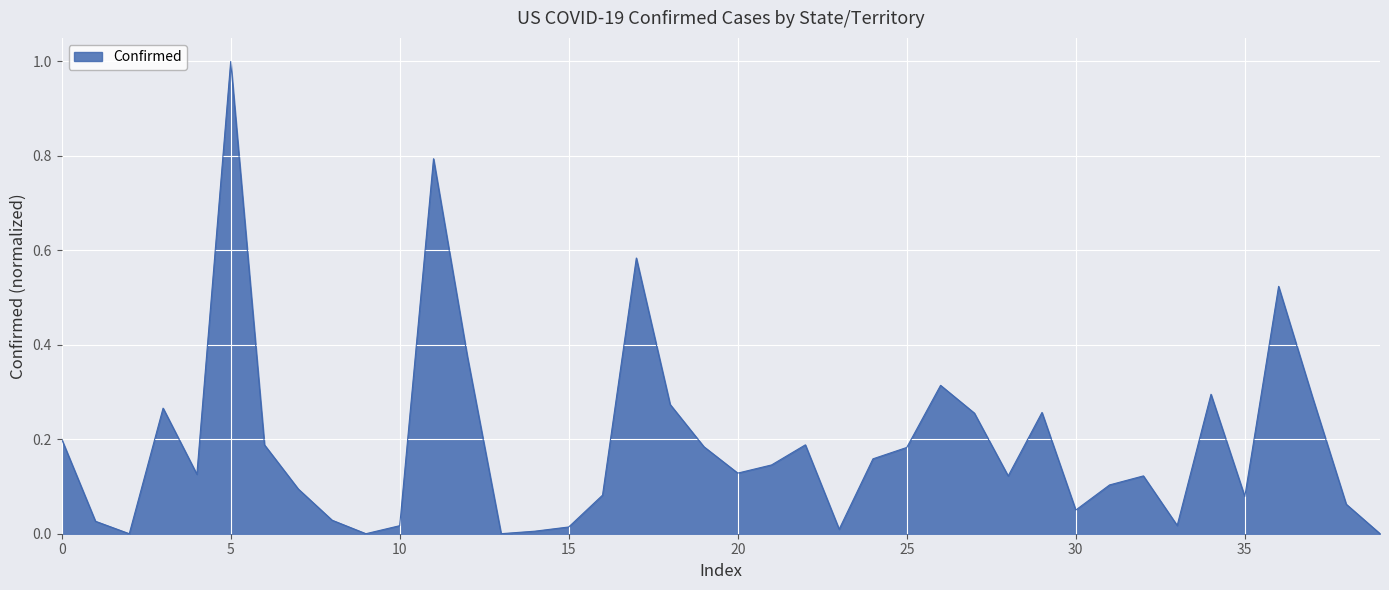

What is the maximum value shown in the chart?

1.0